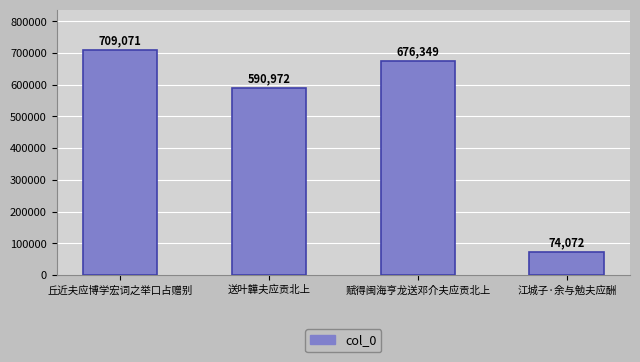

Reading left to right, what are all the values shown in this chart?

丘近夫应博学宏词之举口占赠别=709071	送叶韡夫应贡北上=590972	赋得闽海亨龙送邓介夫应贡北上=676349	江城子·余与勉夫应酬=74072